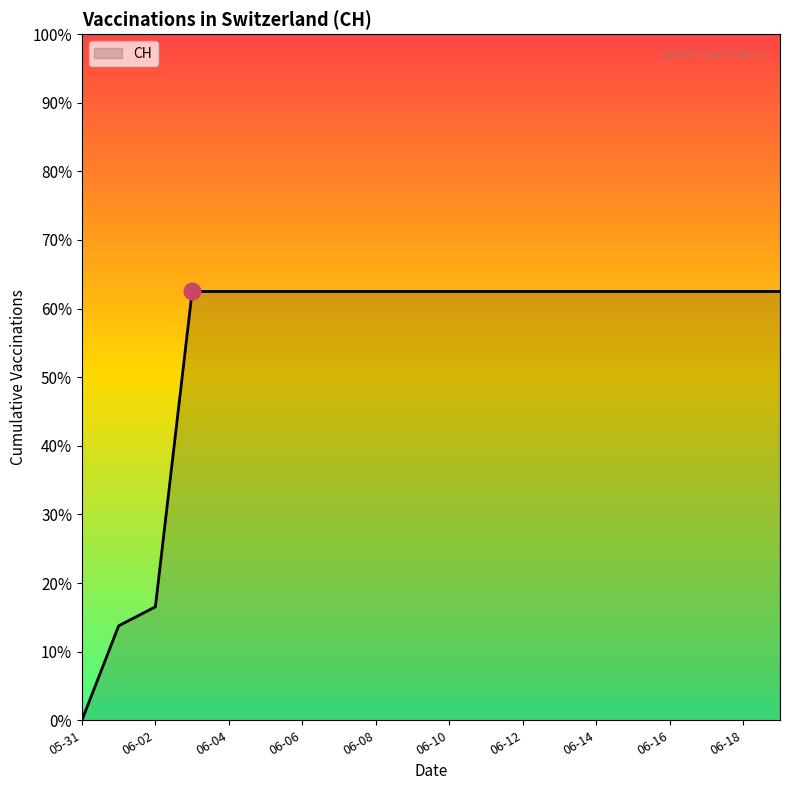

List the labels in order of value, largest first.

2020-06-03, 2020-06-04, 2020-06-05, 2020-06-06, 2020-06-07, 2020-06-08, 2020-06-09, 2020-06-10, 2020-06-11, 2020-06-12, 2020-06-13, 2020-06-14, 2020-06-15, 2020-06-16, 2020-06-17, 2020-06-18, 2020-06-19, 2020-06-02, 2020-06-01, 2020-05-31